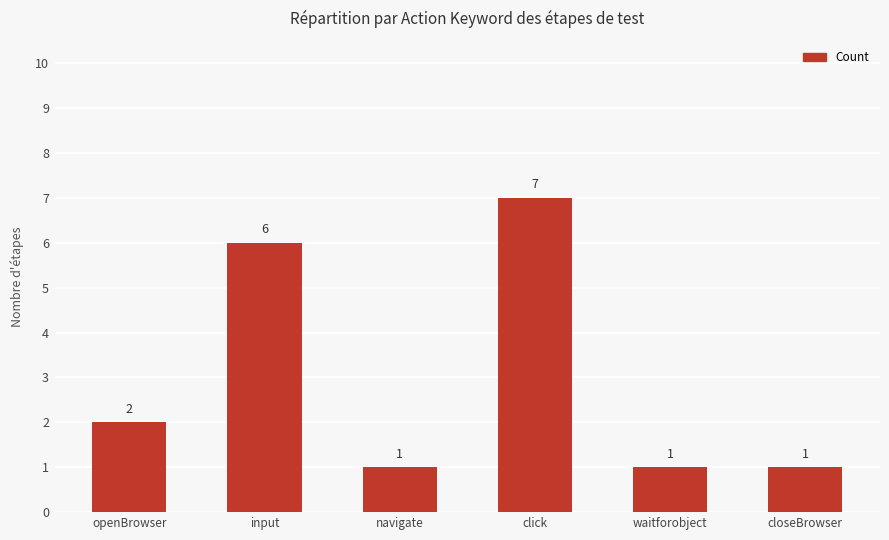

Which label corresponds to the largest value in the chart?

click